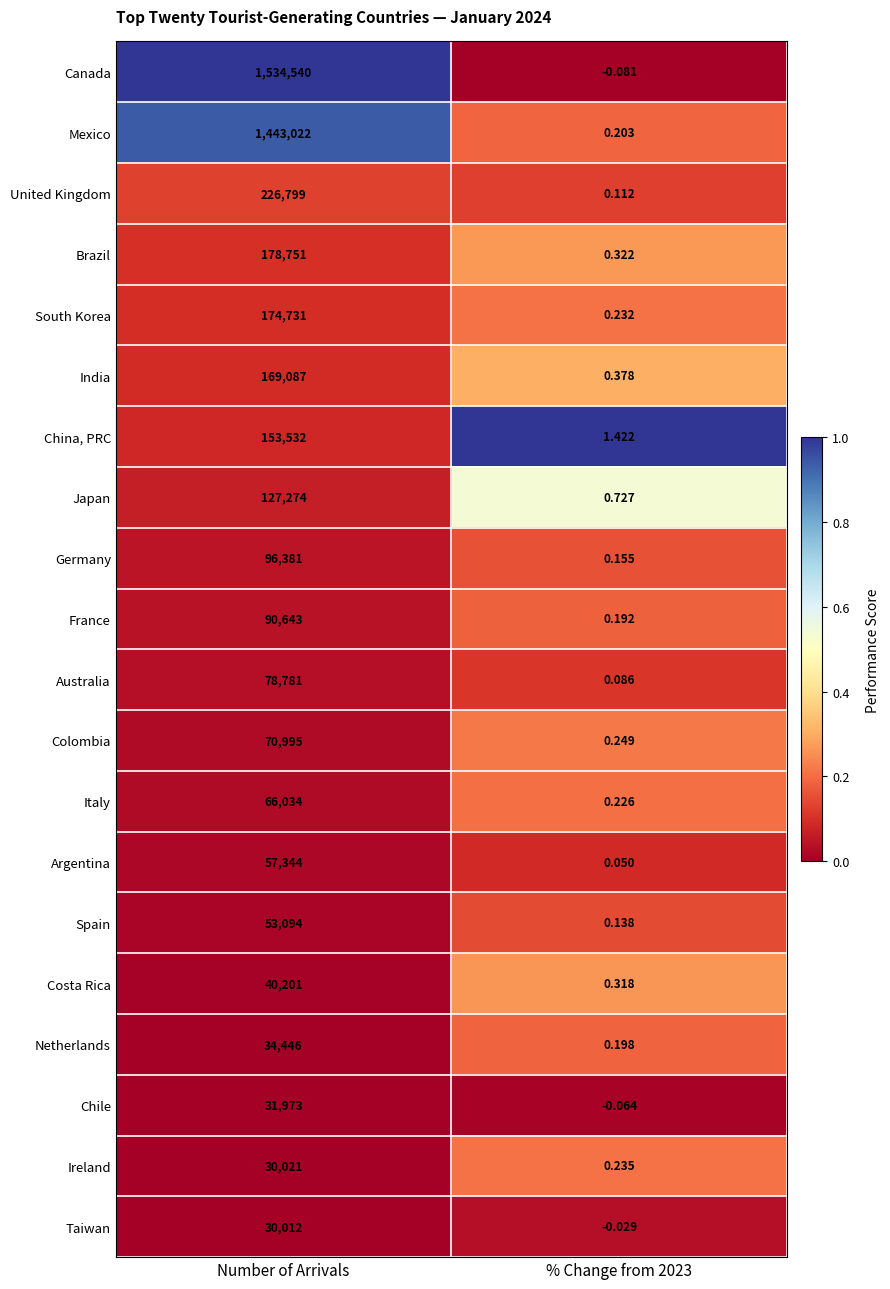

Which series has the largest range (max minus min)?

Canada